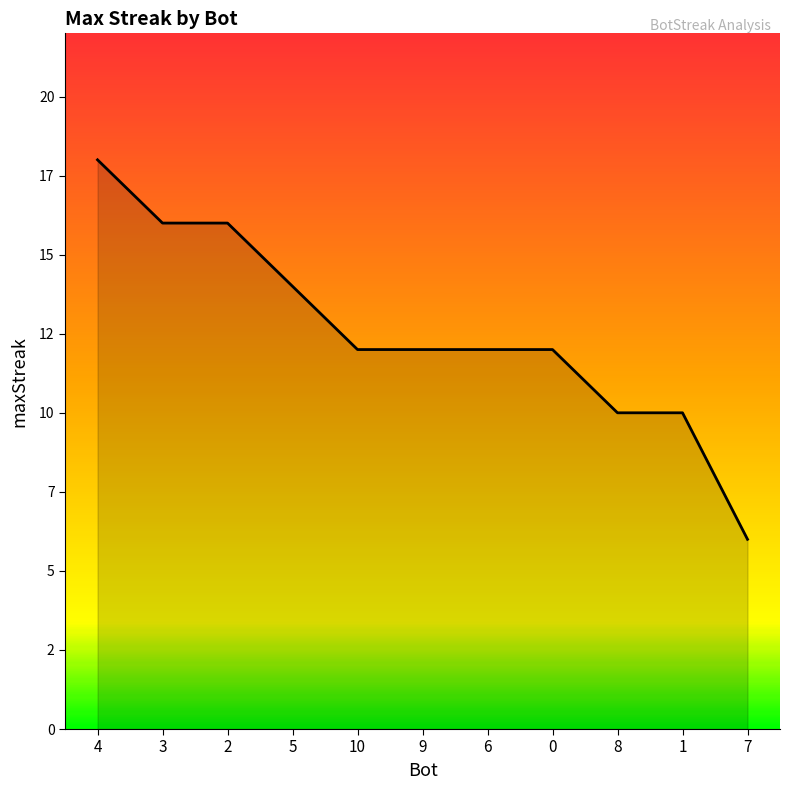

Count the values in the range 10 to 16.

9